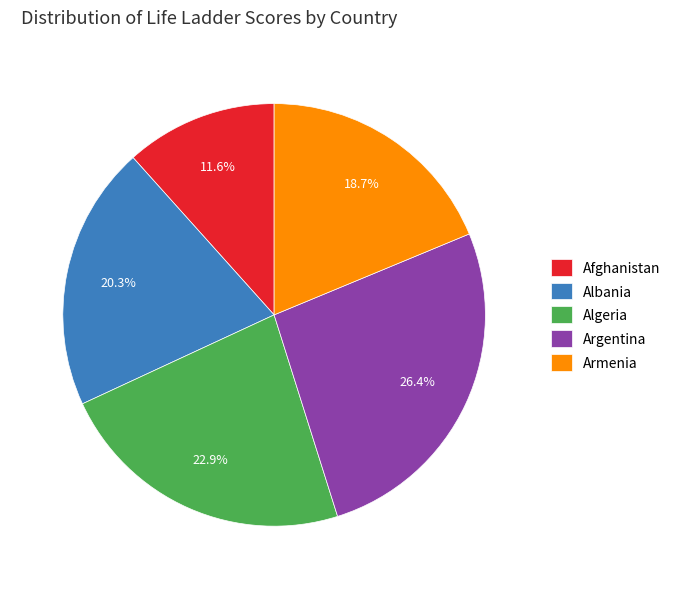

Is there a majority slice in this chart?

No